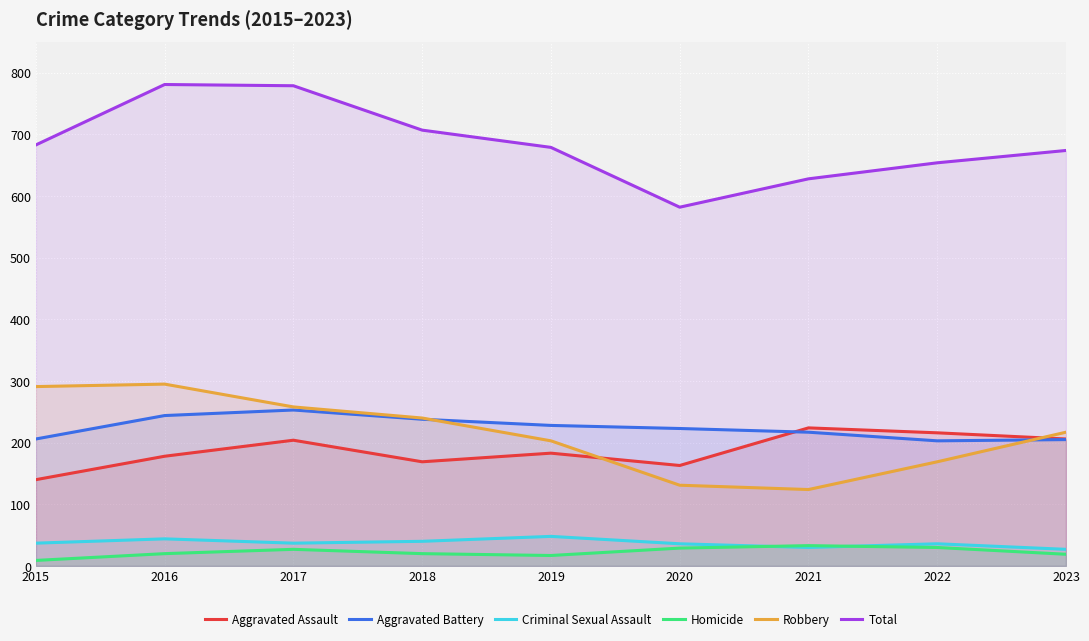

What is the spread (max minus min) of values at 2015?

674